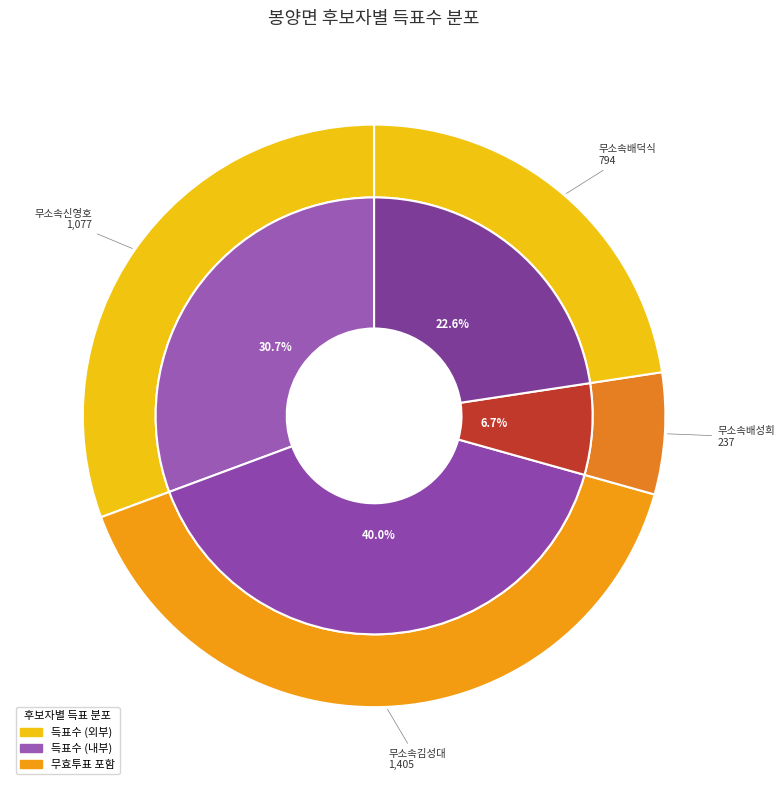

What percentage do 무소속김성대 and 무소속신영호 together represent?

70.7%